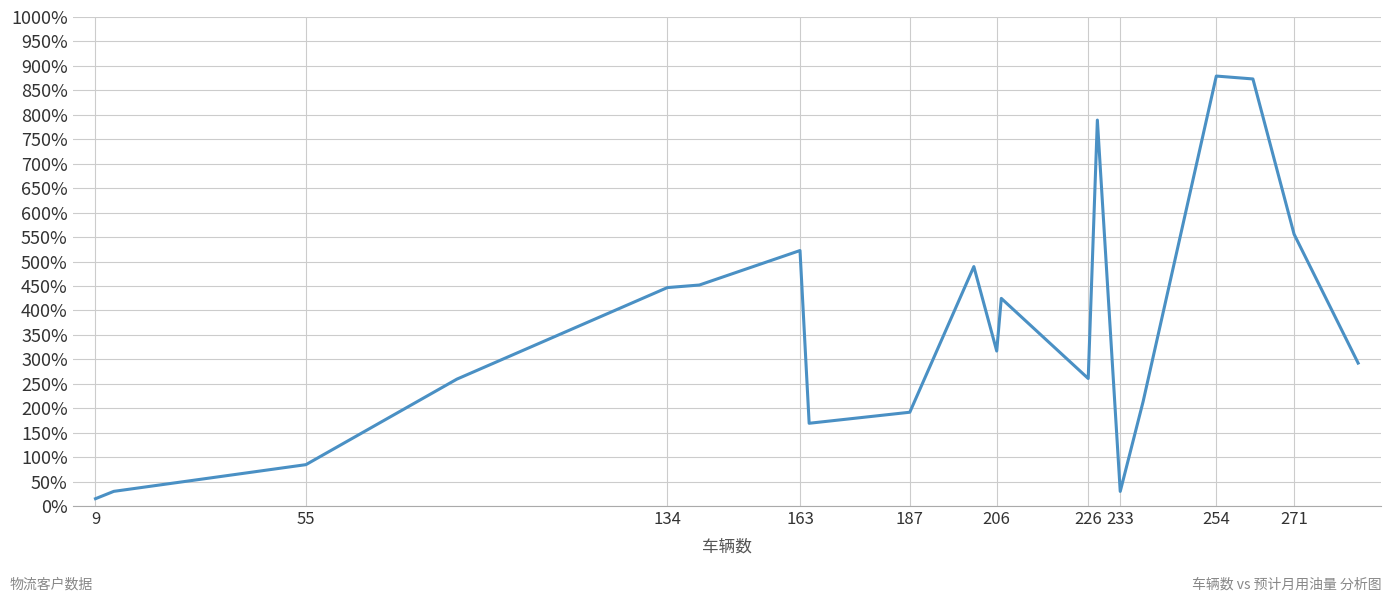

What is the maximum value shown in the chart?

879.2